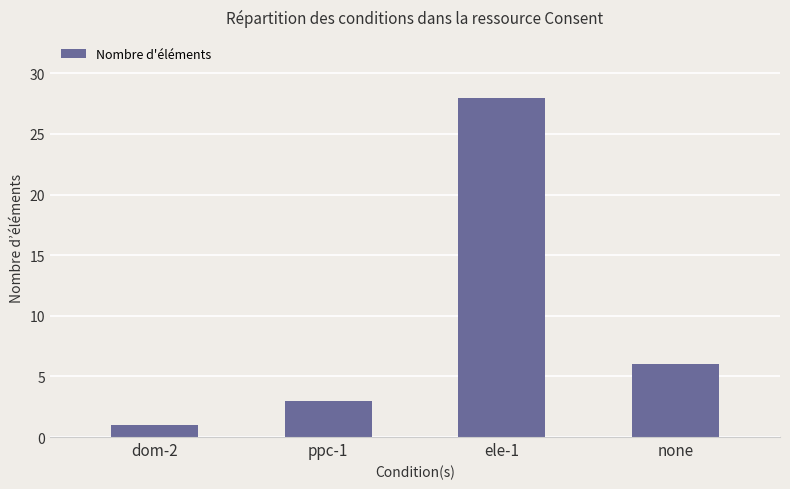

Which label corresponds to the smallest value in the chart?

dom-2